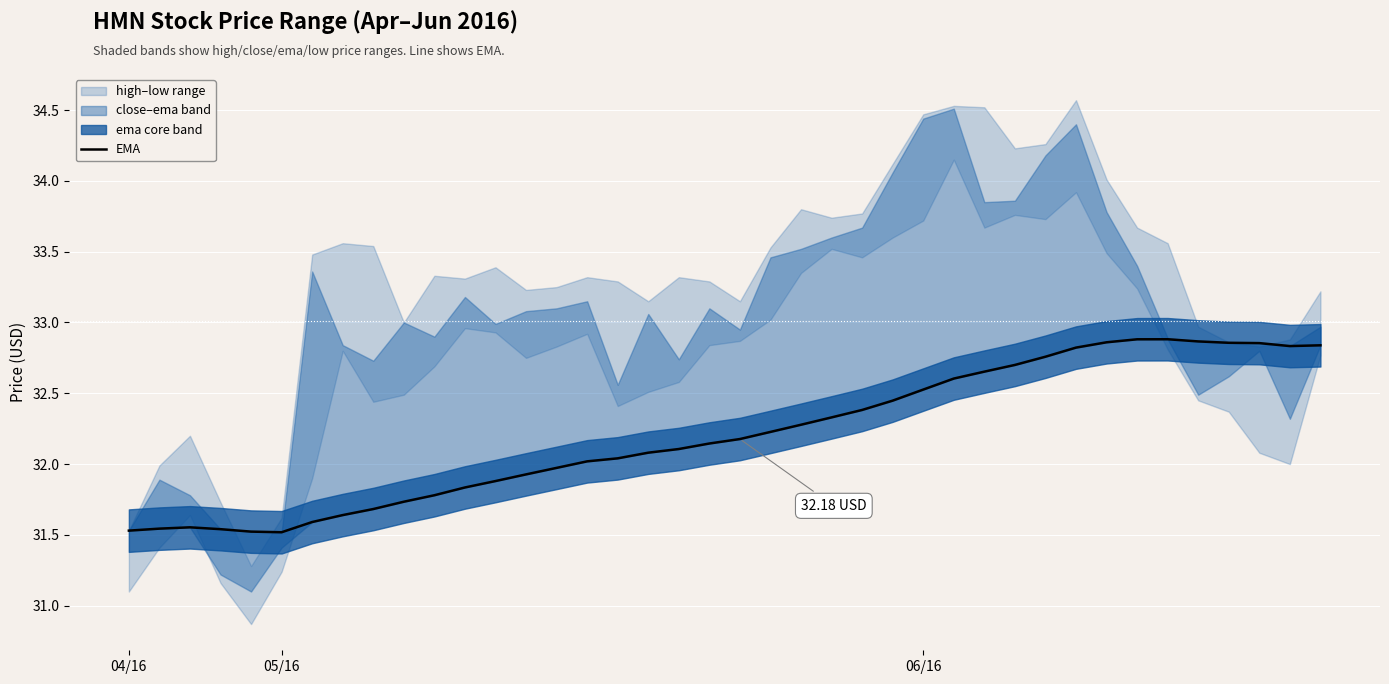

What is the label of the 26th point from the right?

14